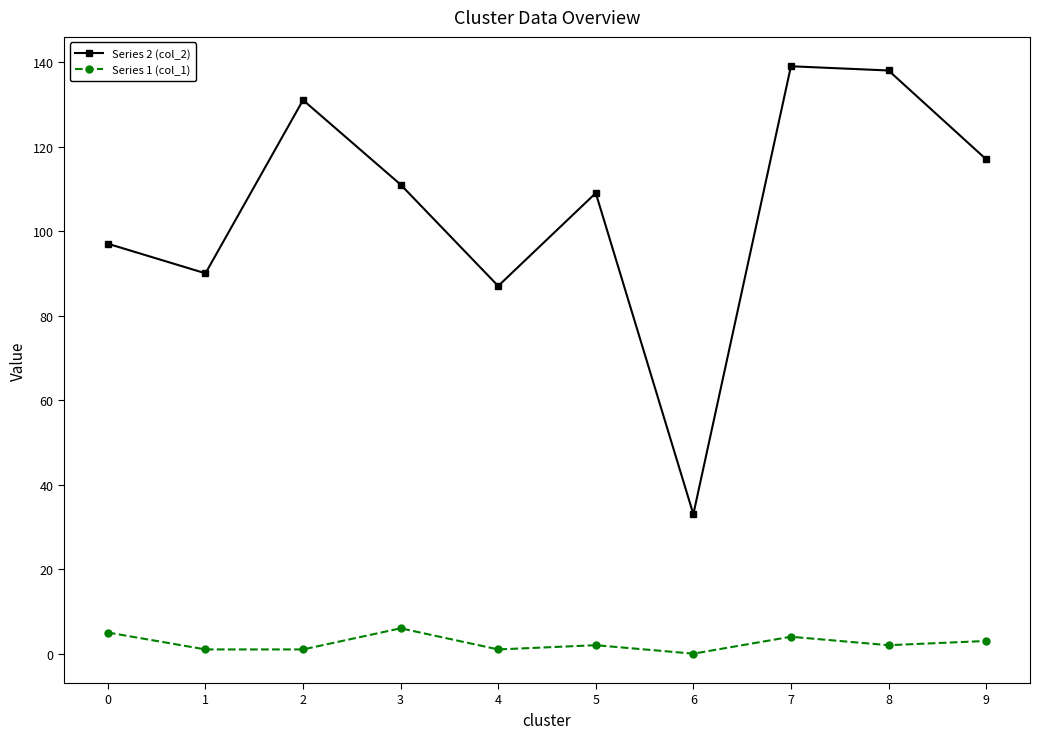

Where is the first local maximum for Series 1 (col_1)?

3